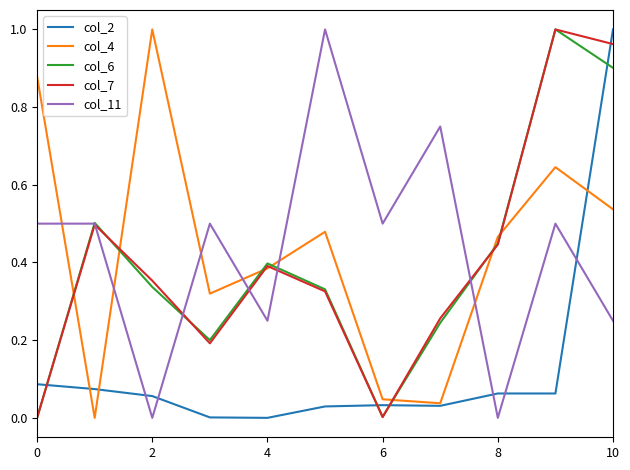

What are all the series names shown in the legend?

col_2, col_4, col_6, col_7, col_11